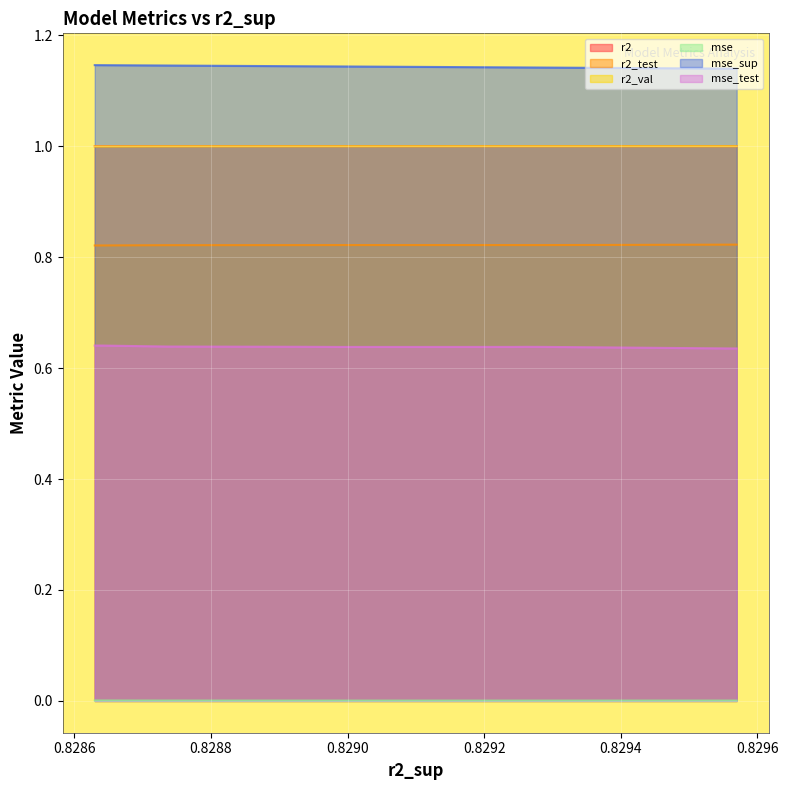

True or false: r2_test and mse cross at least once.

False